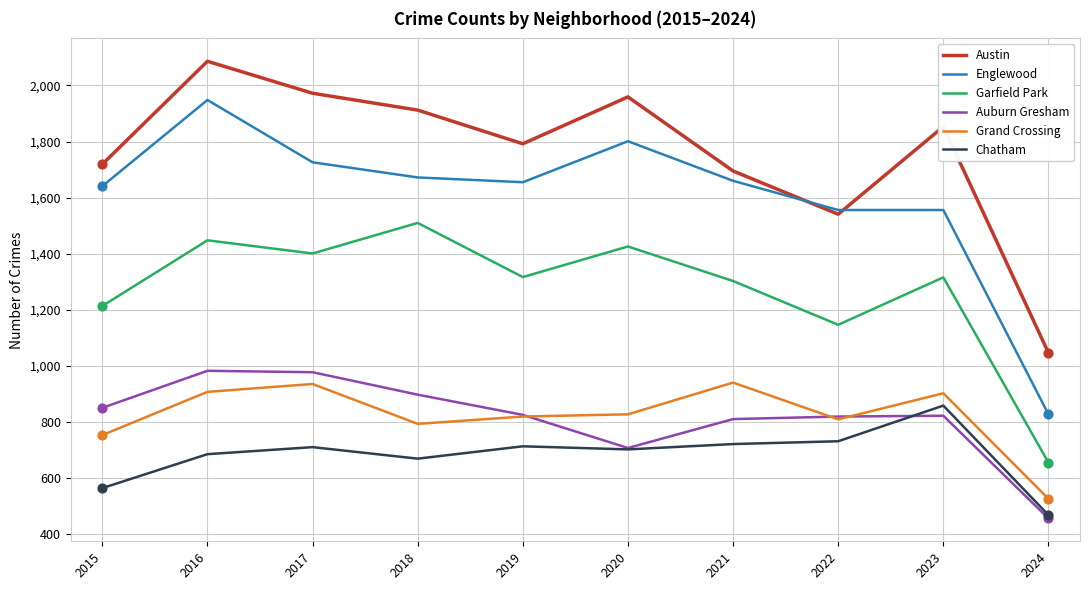

What is the total value across all series at 2016?

8059